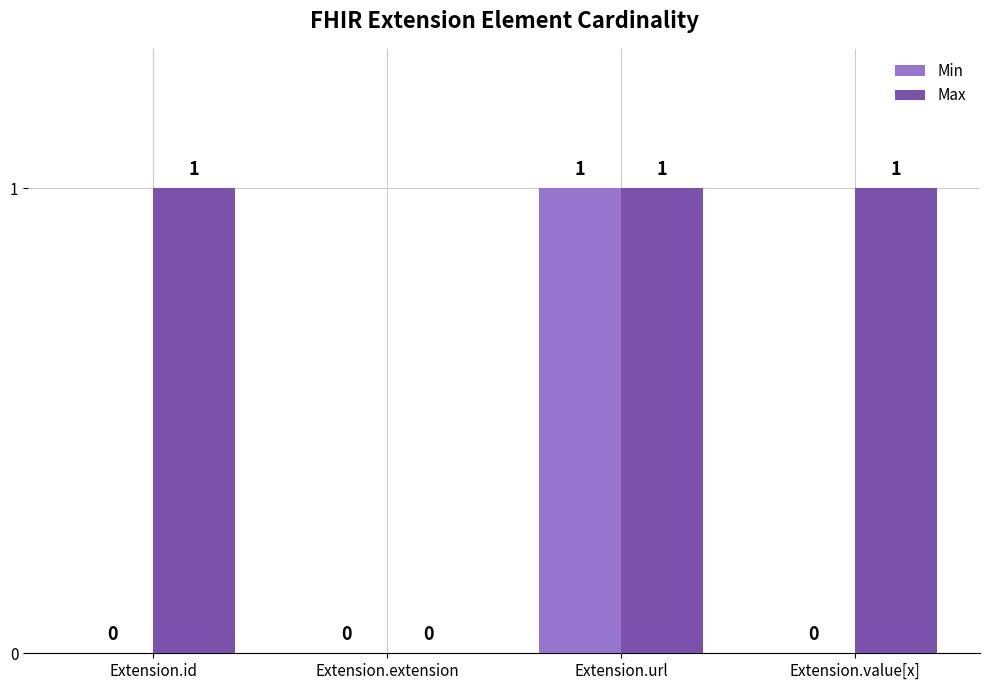

The value of Min at Extension.extension is 0. True or false?

True